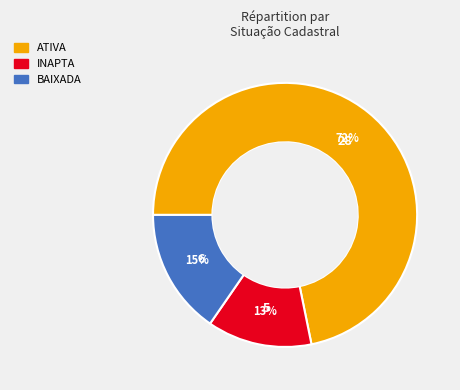

To the nearest percent, what percentage of the pie is INAPTA?

13%